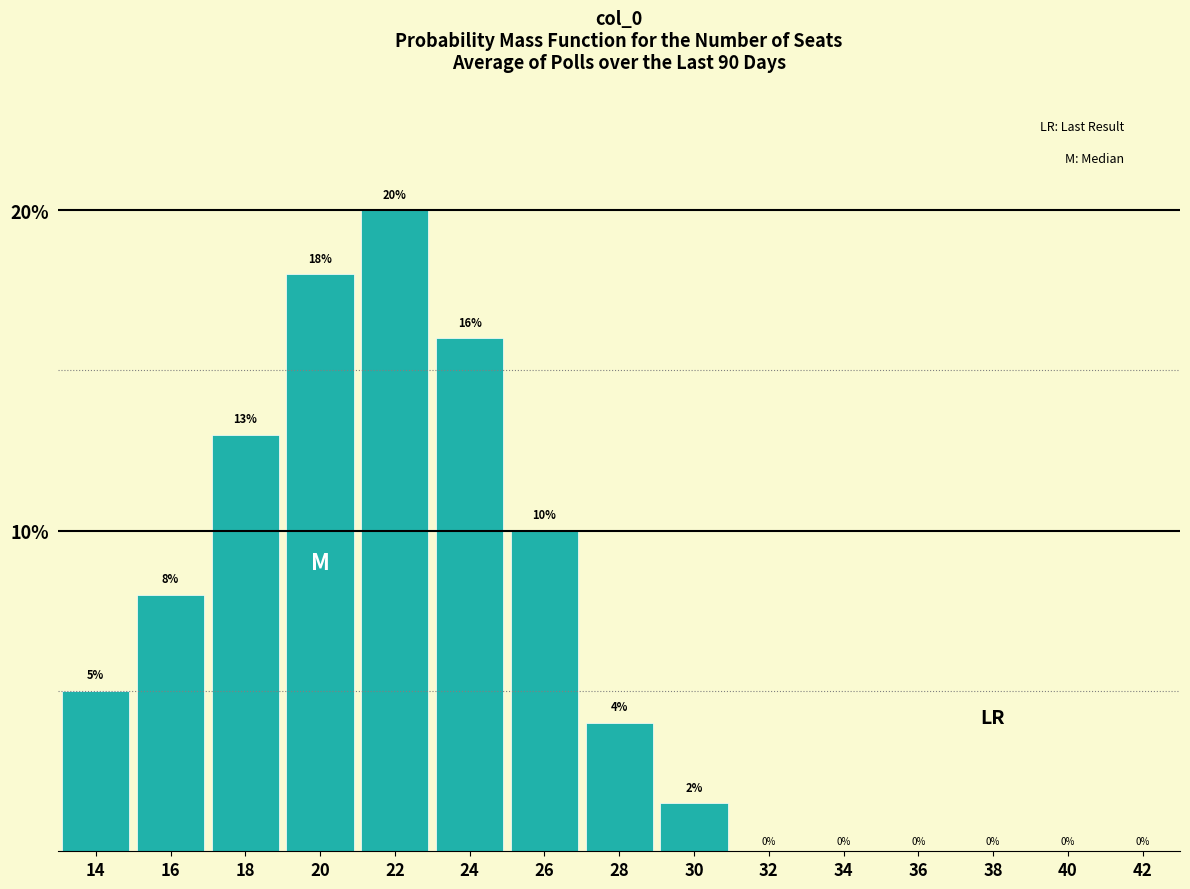

What is the sum of the values at 18 and 42?

13.0